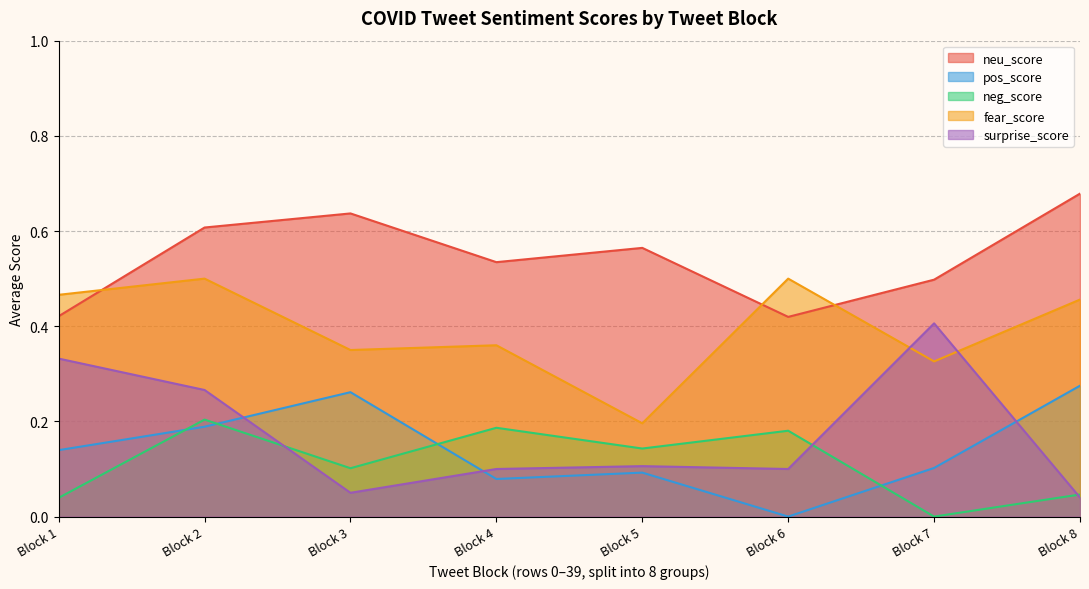

At which category does the chart reach its peak across all series?

Block 8